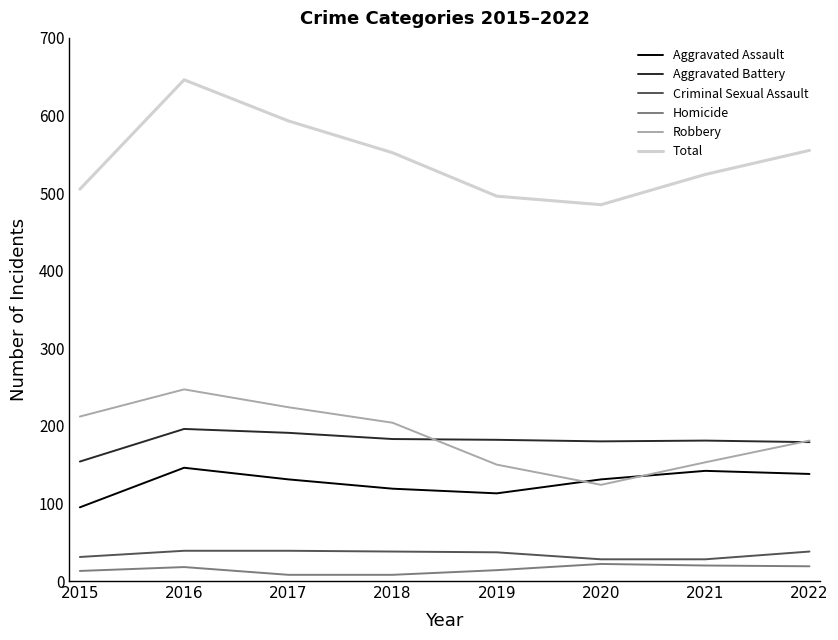

What is the maximum value for Total?

646